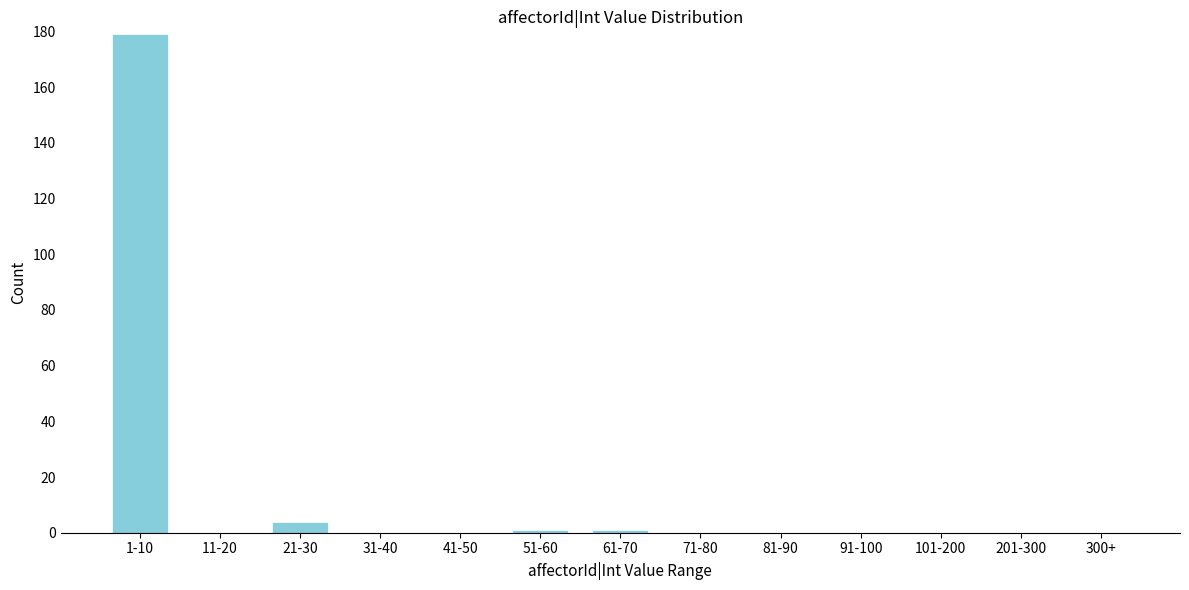

Reading right to left, what are all the values shown in this chart?

300+=0	201-300=0	101-200=0	91-100=0	81-90=0	71-80=0	61-70=1	51-60=1	41-50=0	31-40=0	21-30=4	11-20=0	1-10=179